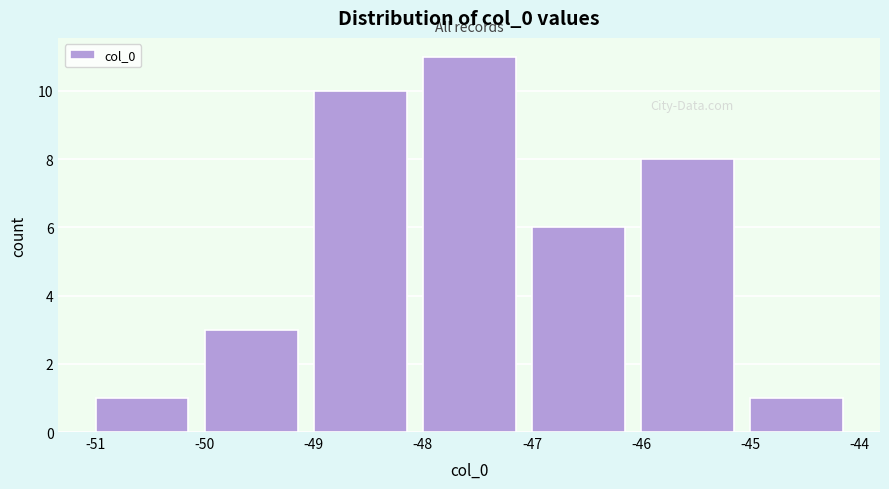

What is the height of the bar covering -50 to -49 on the x-axis? The values are not printed on the chart, so give them approximately, as read against the axis.

3